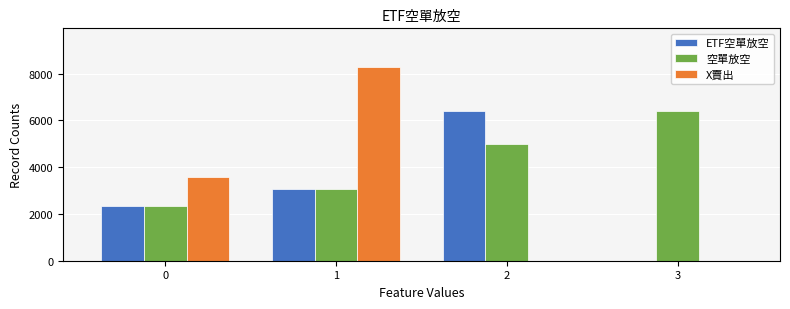

What is the total value across all series at 3?

6415